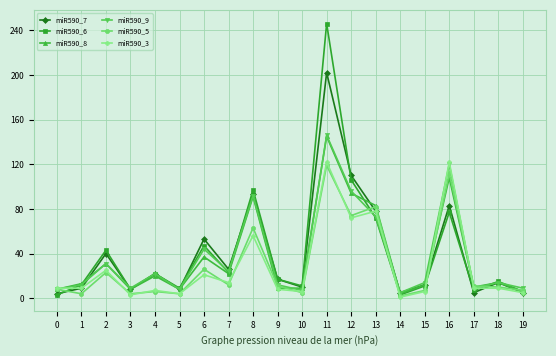

The value of miR590_6 at 11 is 246. True or false?

True